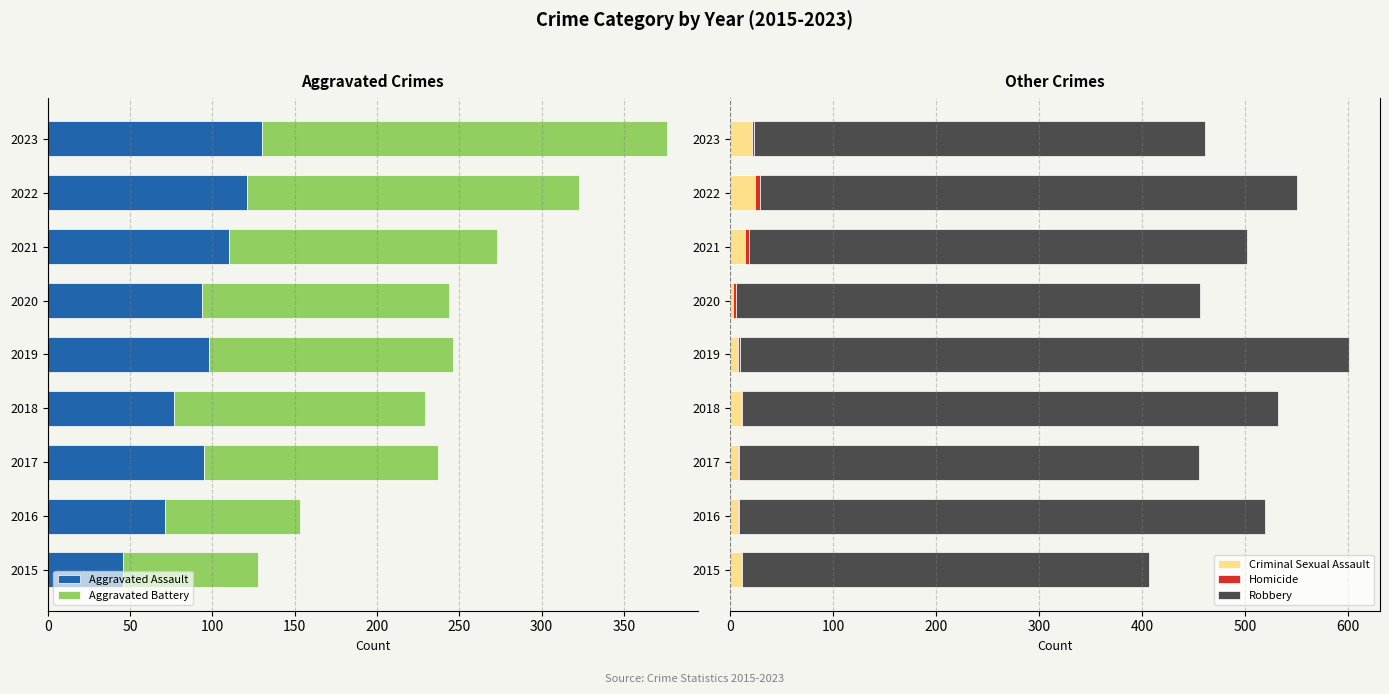

Is it true that Criminal Sexual Assault equals 8 at 2019?

True